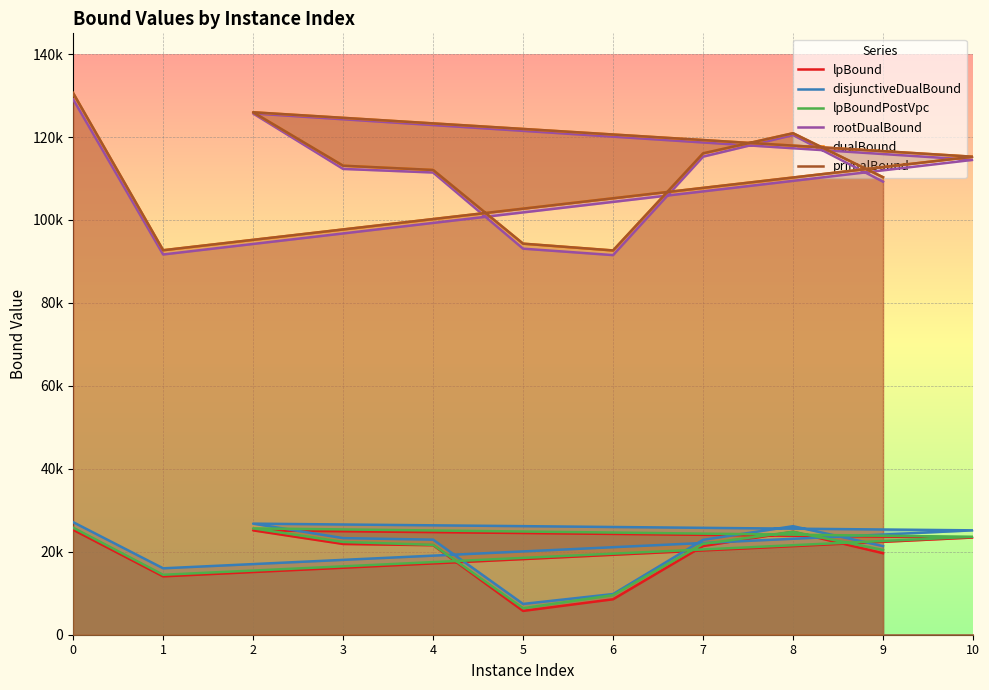

Reading left to right, transcribe all the data shown in this chart.

lpBound: 25302.2	14069.0	23439.6	25163.6	21878.6	21584.2	5739.1	8542.5	21382.0	24810.6	19647.3
disjunctiveDualBound: 27137.9	16013.1	25167.7	26780.2	23289.5	22922.8	7423.0	9802.9	22874.1	26167.7	21372.3
lpBoundPostVpc: 25805.5	14451.7	23619.0	25639.8	22365.8	21671.4	6388.9	9552.9	21906.0	24817.8	20433.7
rootDualBound: 129091.1	91681.4	114497.4	125677.1	112305.6	111446.3	93082.3	91527.9	115266.4	120473.0	109235.1
dualBound: 130582.9	92696.8	115247.5	125957.4	113070.8	112046.8	94279.6	92643.8	116053.4	120910.1	110298.0
primalBound: 130596.0	92706.0	115250.0	125970.0	113082.0	112058.0	94289.0	92653.0	116065.0	120922.0	110309.0